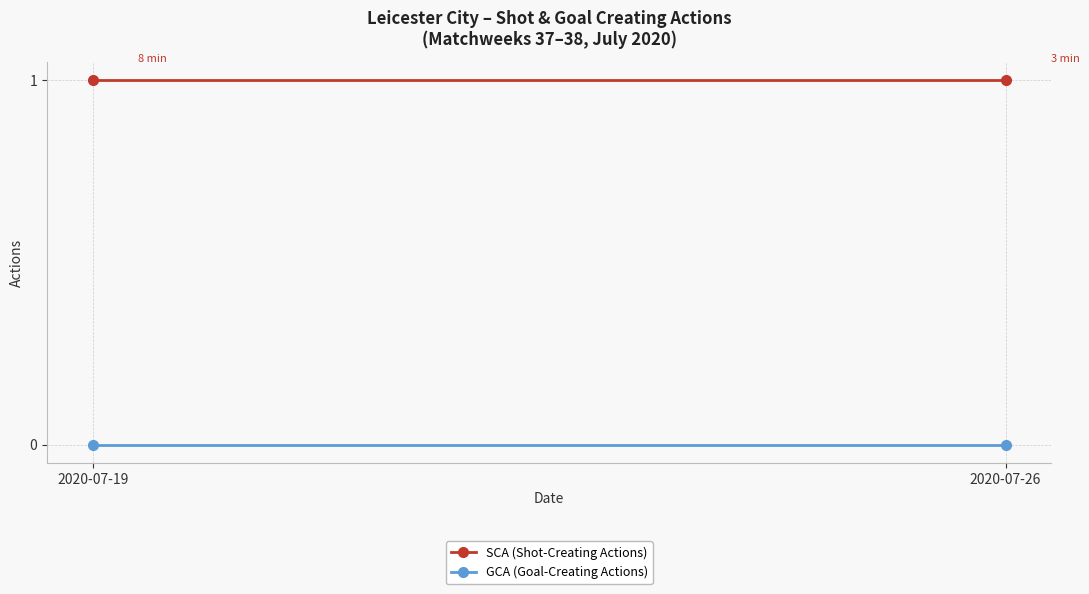

What are all the series names shown in the legend?

SCA (Shot-Creating Actions), GCA (Goal-Creating Actions)